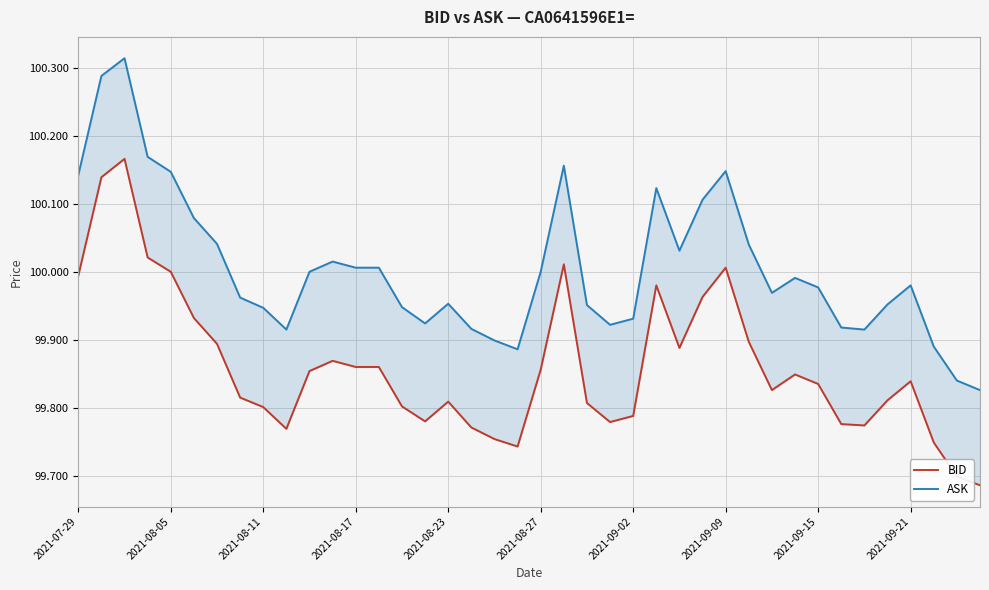

The BID series shows 100.0 at 2021-07-29. True or false?

True